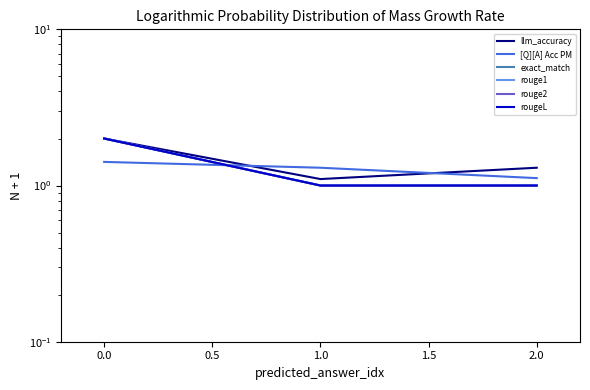

What are all the series names shown in the legend?

llm_accuracy, [Q][A] Acc PM, exact_match, rouge1, rouge2, rougeL